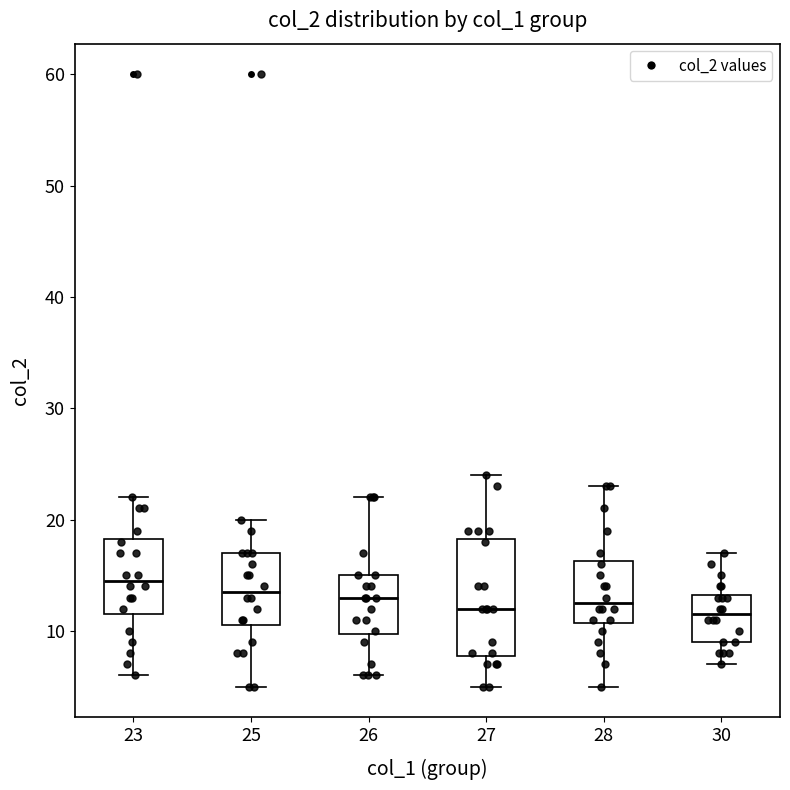

Which box's median line is the highest?

23